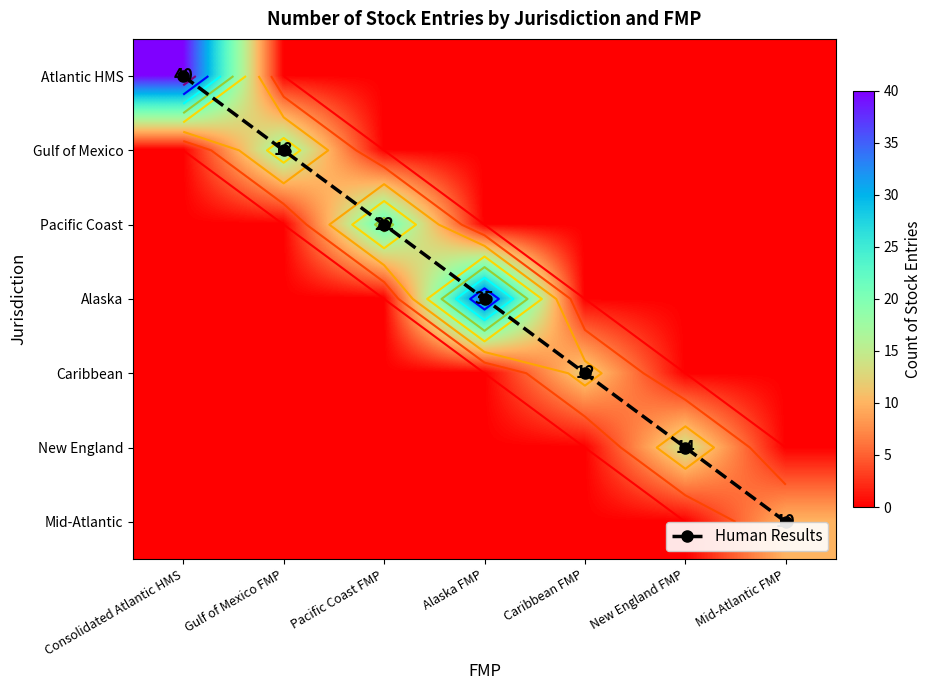

The Alaska series shows 52 at Alaska FMP. True or false?

False